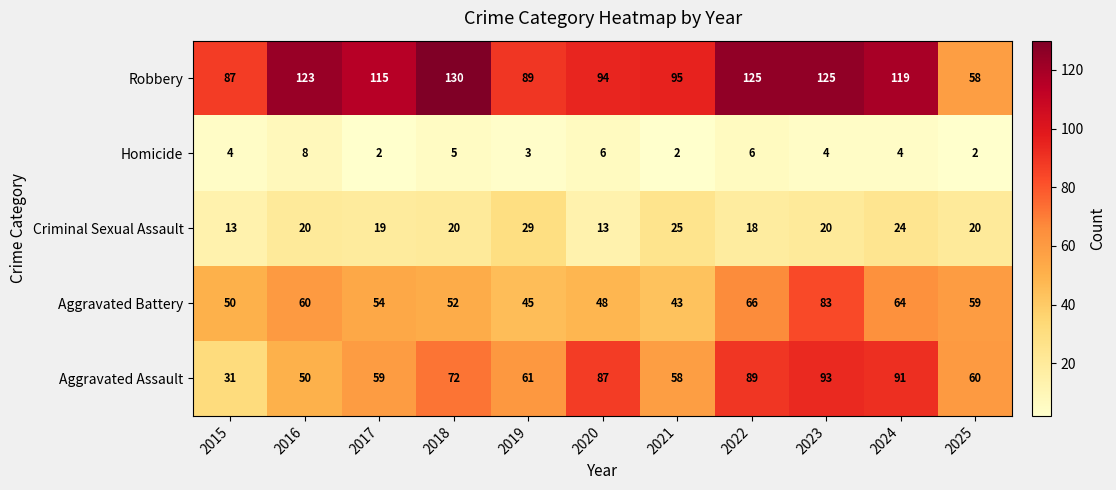

At 2022, list the series in order from smallest to largest.

Homicide, Criminal Sexual Assault, Aggravated Battery, Aggravated Assault, Robbery